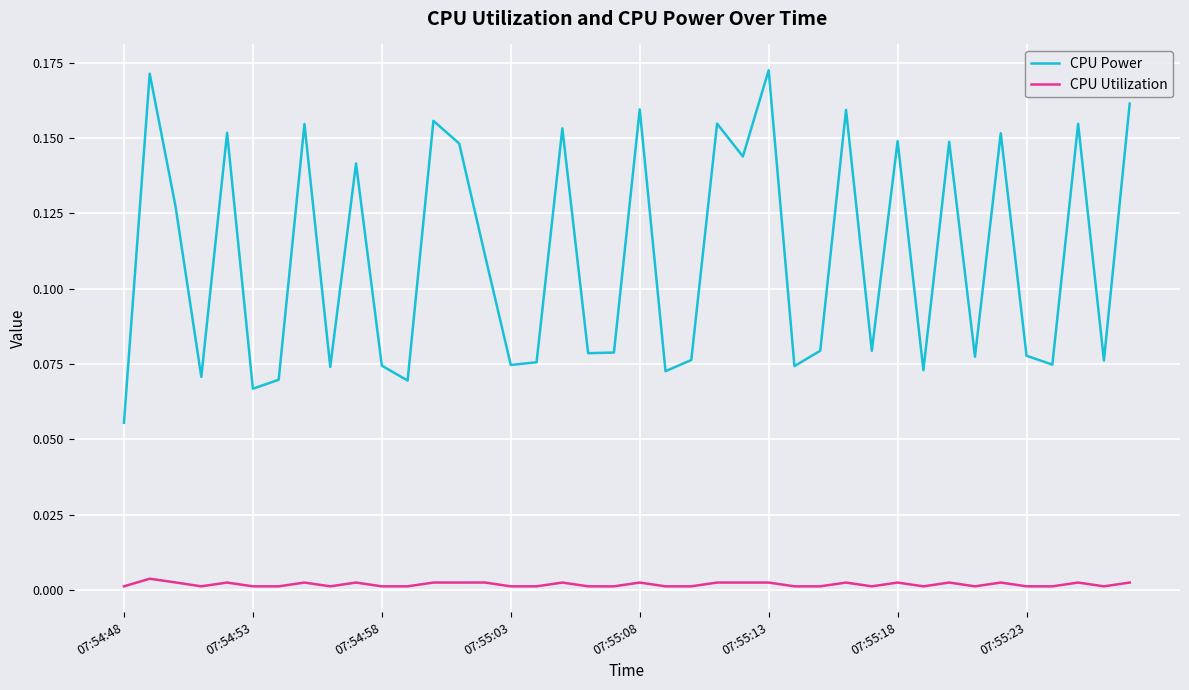

Which series has the largest range (max minus min)?

CPU Power